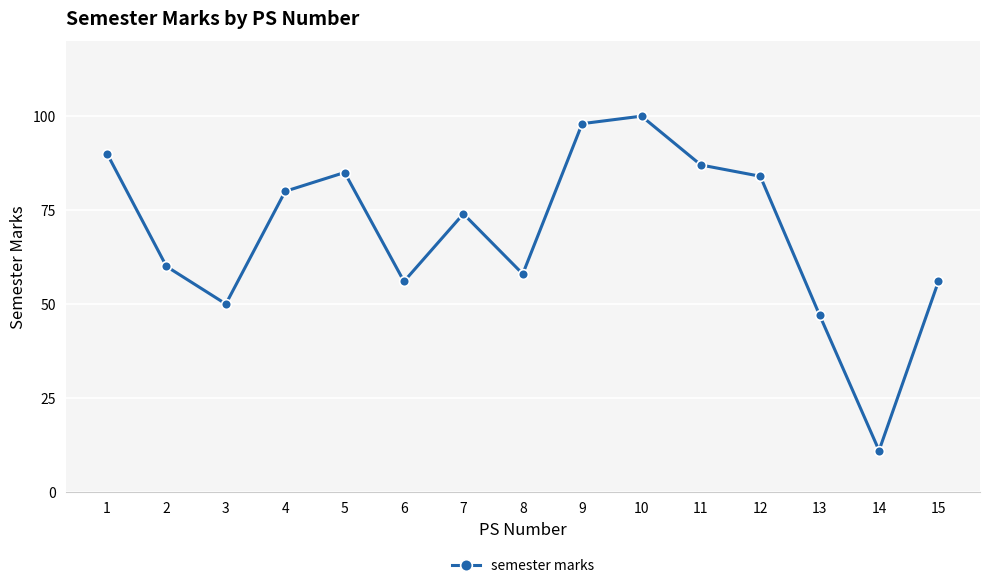

At which category does the chart reach its minimum across all series?

14